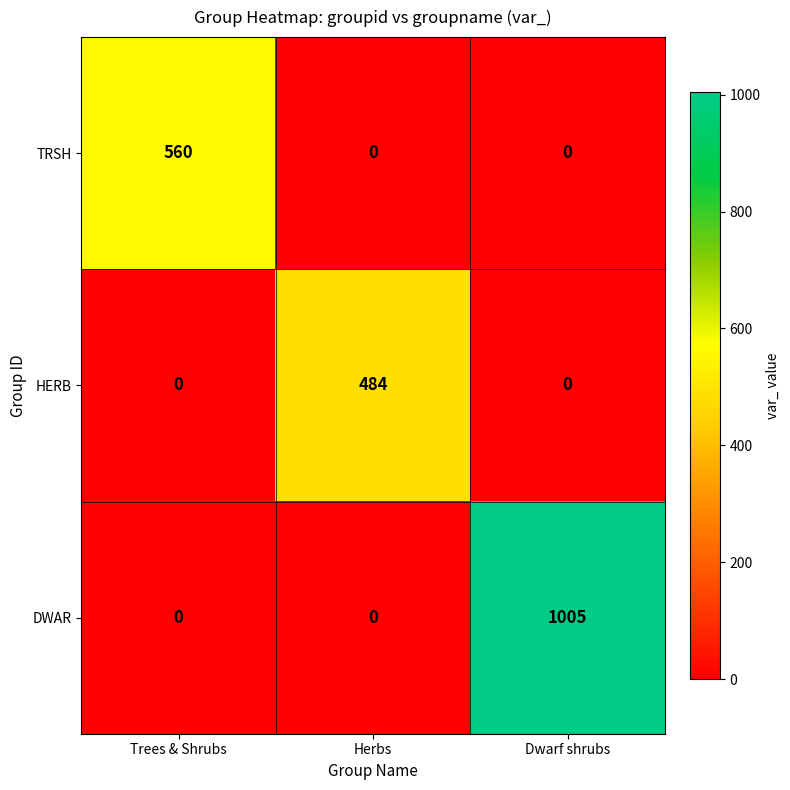

Which series has the widest spread of values?

DWAR